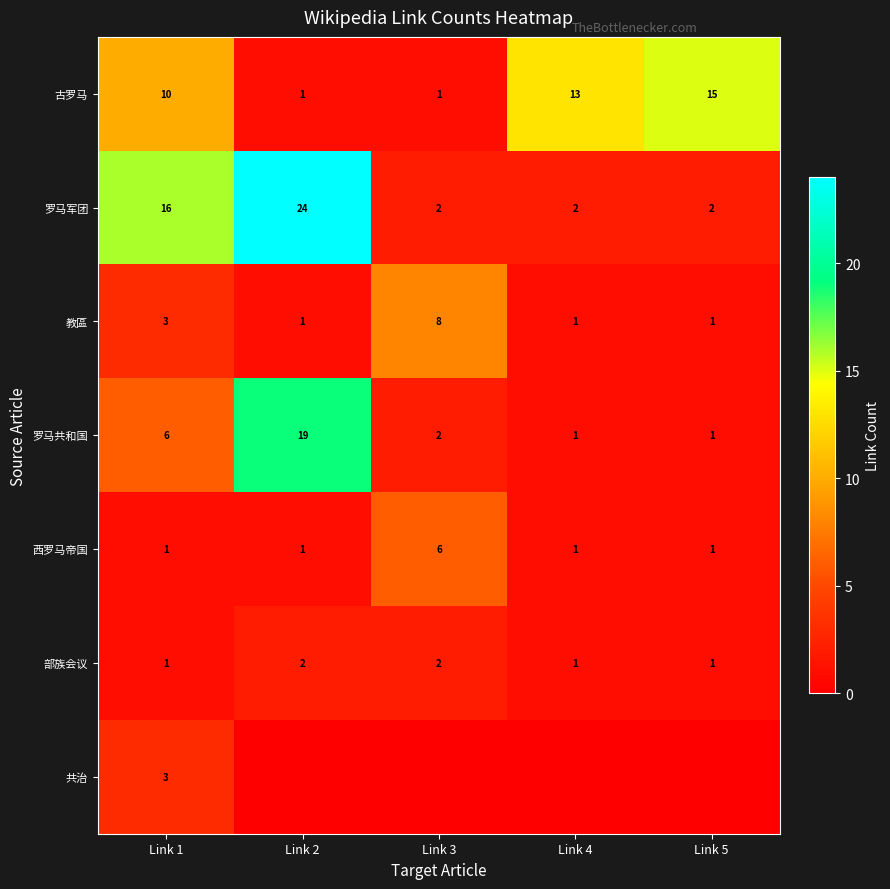

The value of 古罗马 at Link 1 is 15. True or false?

False